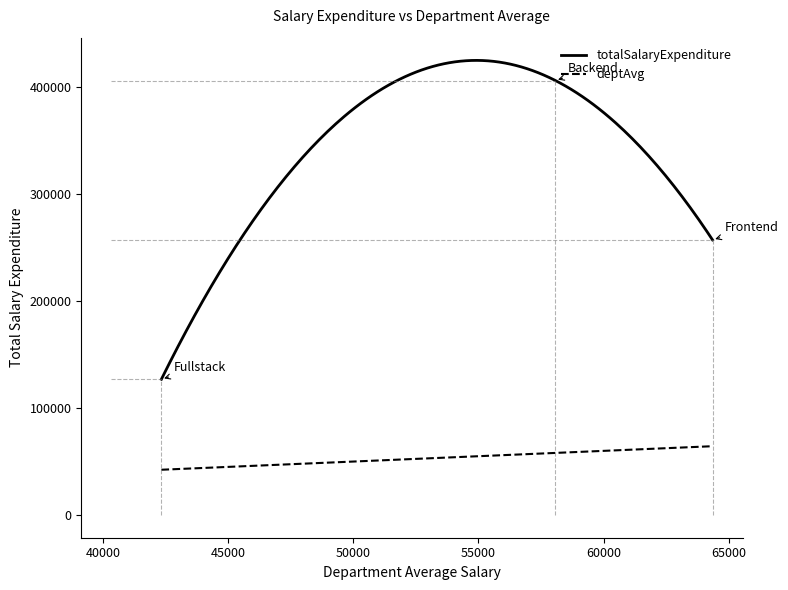

Rank the series by their average value, from lowest to highest.

deptAvg, totalSalaryExpenditure